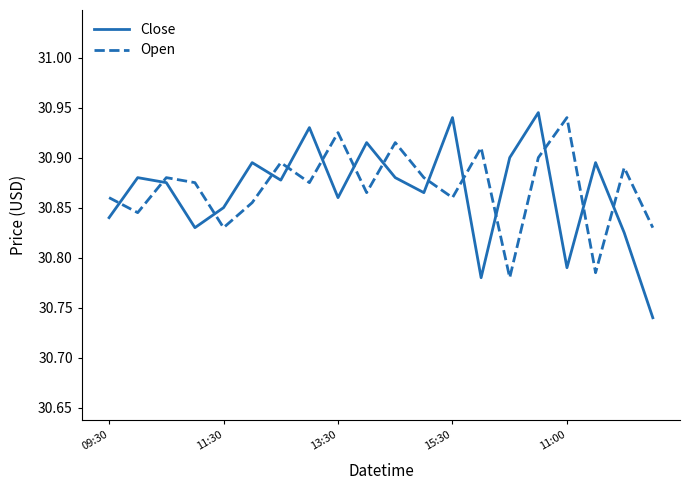

True or false: Close and Open intersect in this chart.

True